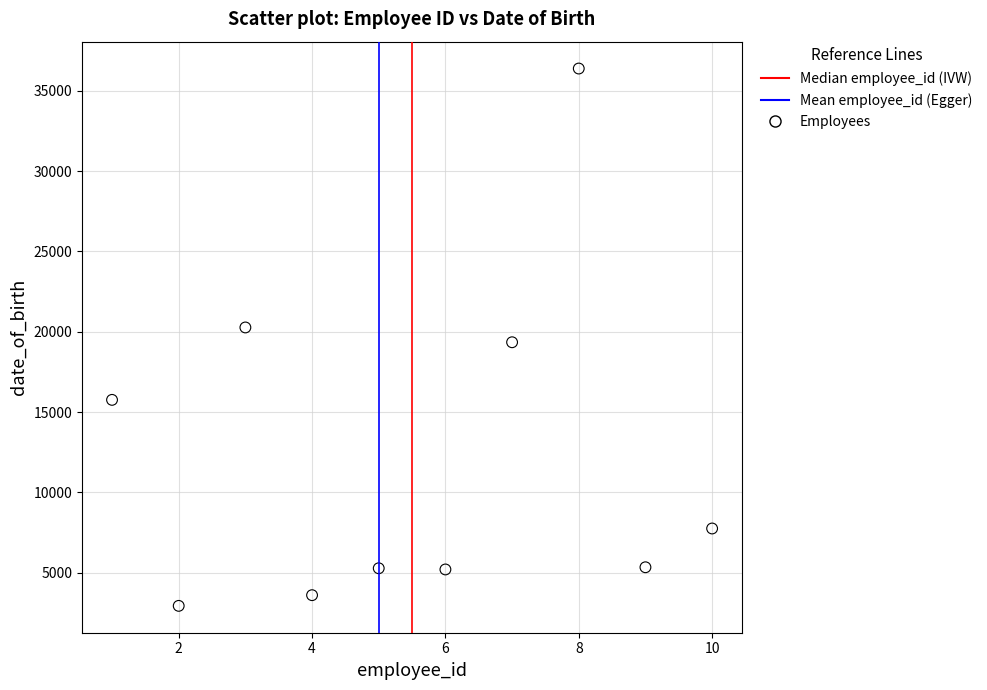

What is the average Y value?

12191